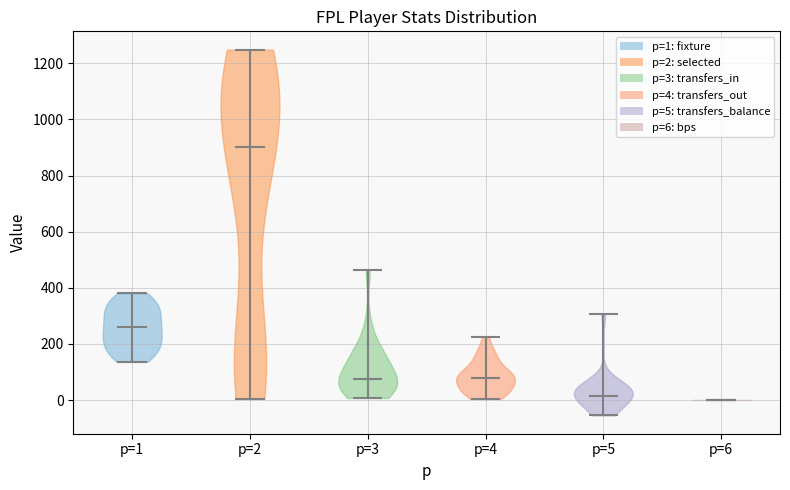

Reading left to right, read every violin against the y-axis: where its median line is, and the lowest and highest points it reaches. The values are not printed on the chart, so give them approximately, as read against the axis.

p=1: median line 260, lowest point 140, highest point 380
p=2: median line 900, lowest point 0, highest point 1240
p=3: median line 80, lowest point 0, highest point 460
p=4: median line 80, lowest point 0, highest point 220
p=5: median line 20, lowest point -60, highest point 300
p=6: median line 0, lowest point 0, highest point 0